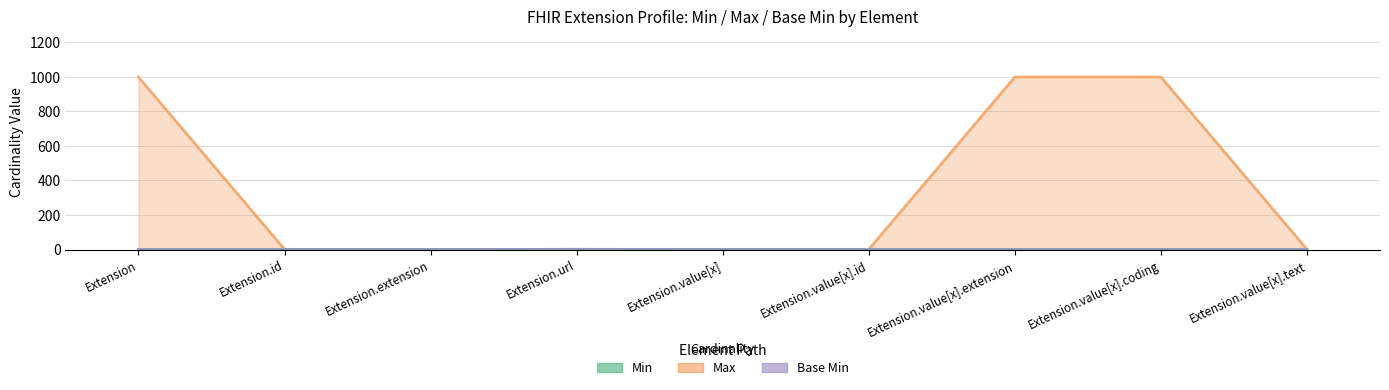

What is the difference between the second highest and minimum values in the Max_numeric series?

999